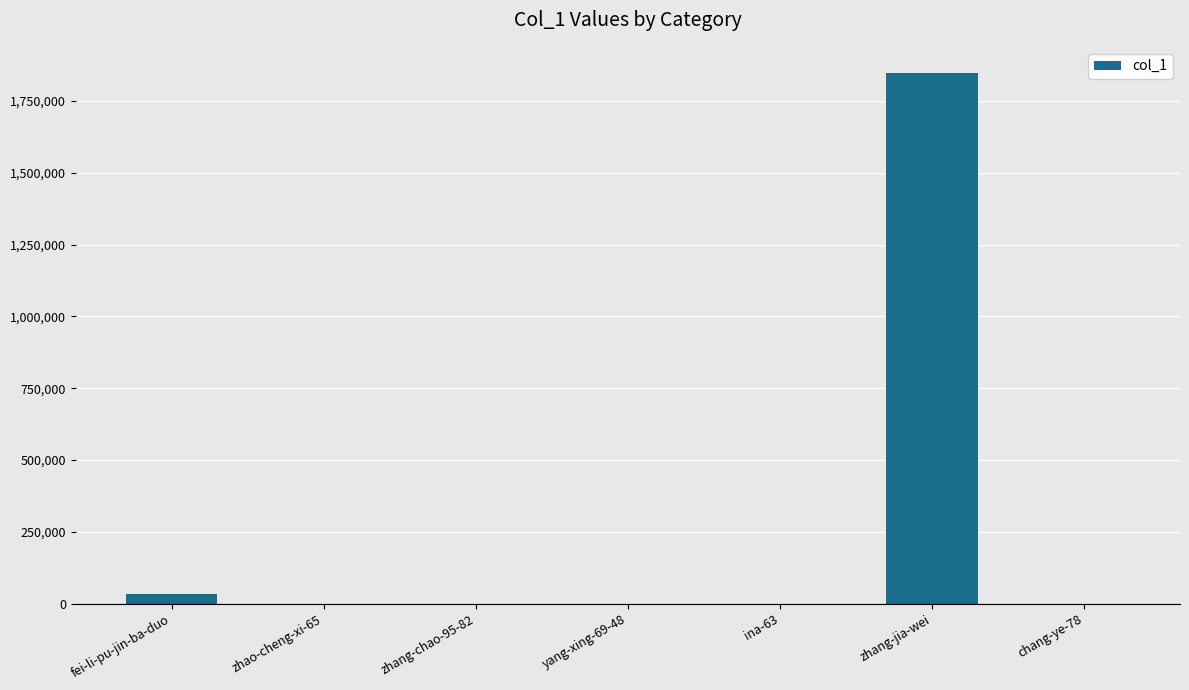

What is the greatest value displayed?

1845610